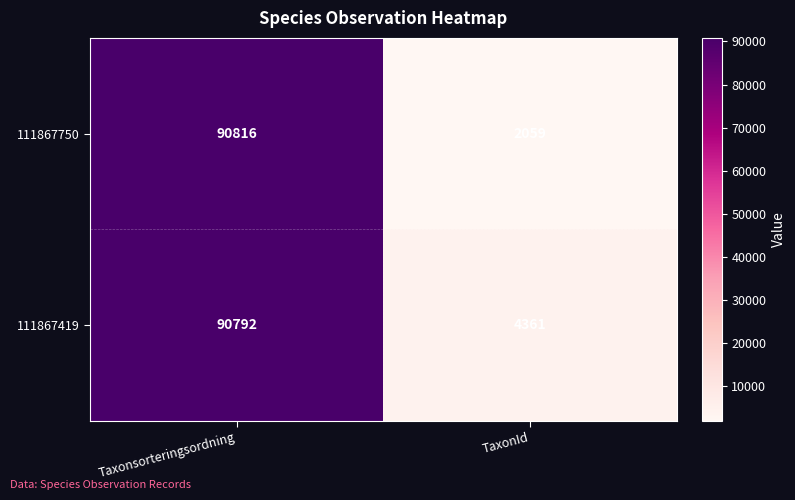

At how many categories does at least one series exceed 21600?

1